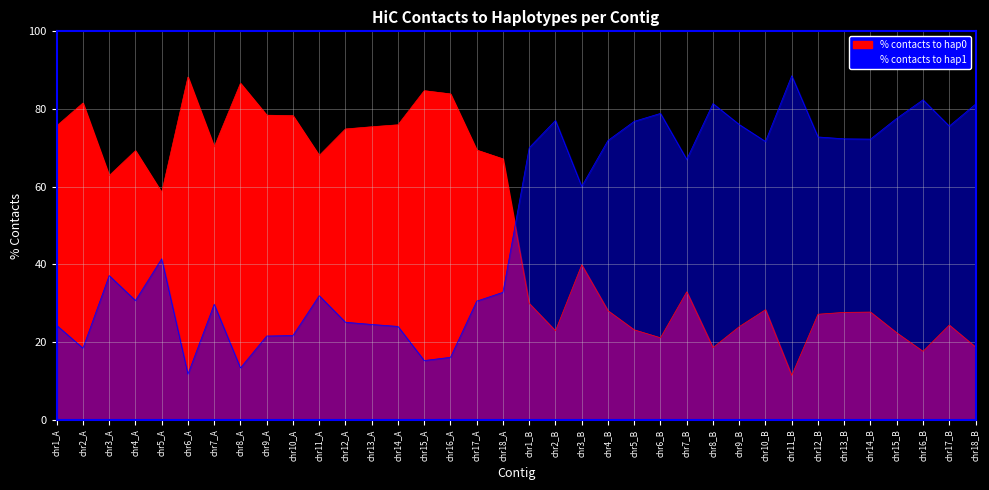

Reading left to right, extract all data points from this chart.

% contacts to hap0: 75.7	81.5	62.9	69.3	58.5	88.2	70.2	86.6	78.4	78.3	68.0	74.9	75.4	75.9	84.7	83.9	69.4	67.2	30.0	22.9	39.9	28.1	23.2	21.1	33.0	18.6	24.0	28.4	11.4	27.2	27.7	27.7	22.4	17.6	24.4	18.8
% contacts to hap1: 24.3	18.5	37.1	30.7	41.5	11.8	29.8	13.4	21.6	21.7	32.0	25.1	24.6	24.1	15.3	16.1	30.6	32.8	70.0	77.1	60.1	71.9	76.8	78.9	67.0	81.4	76.0	71.6	88.6	72.8	72.3	72.3	77.6	82.4	75.6	81.2